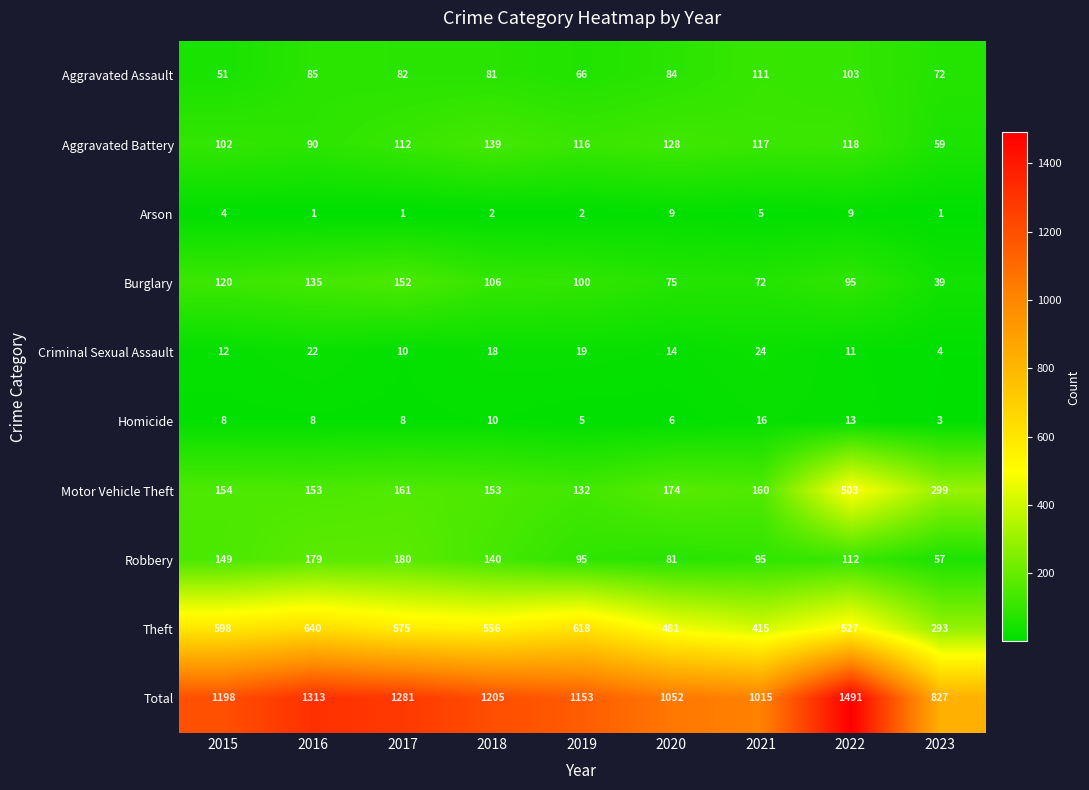

What is the greatest value displayed?

1491